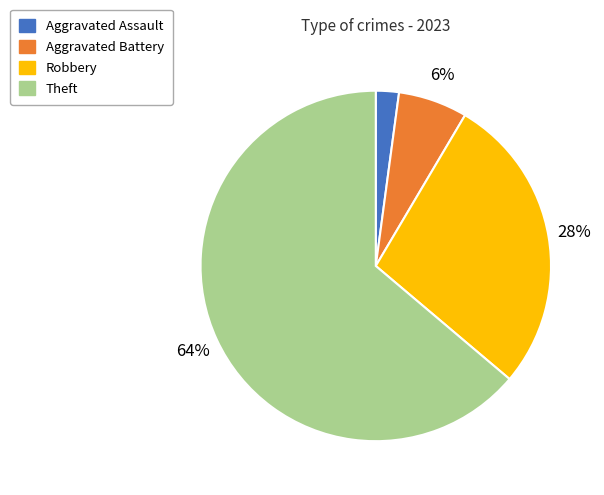

Does any single category account for the majority?

Yes